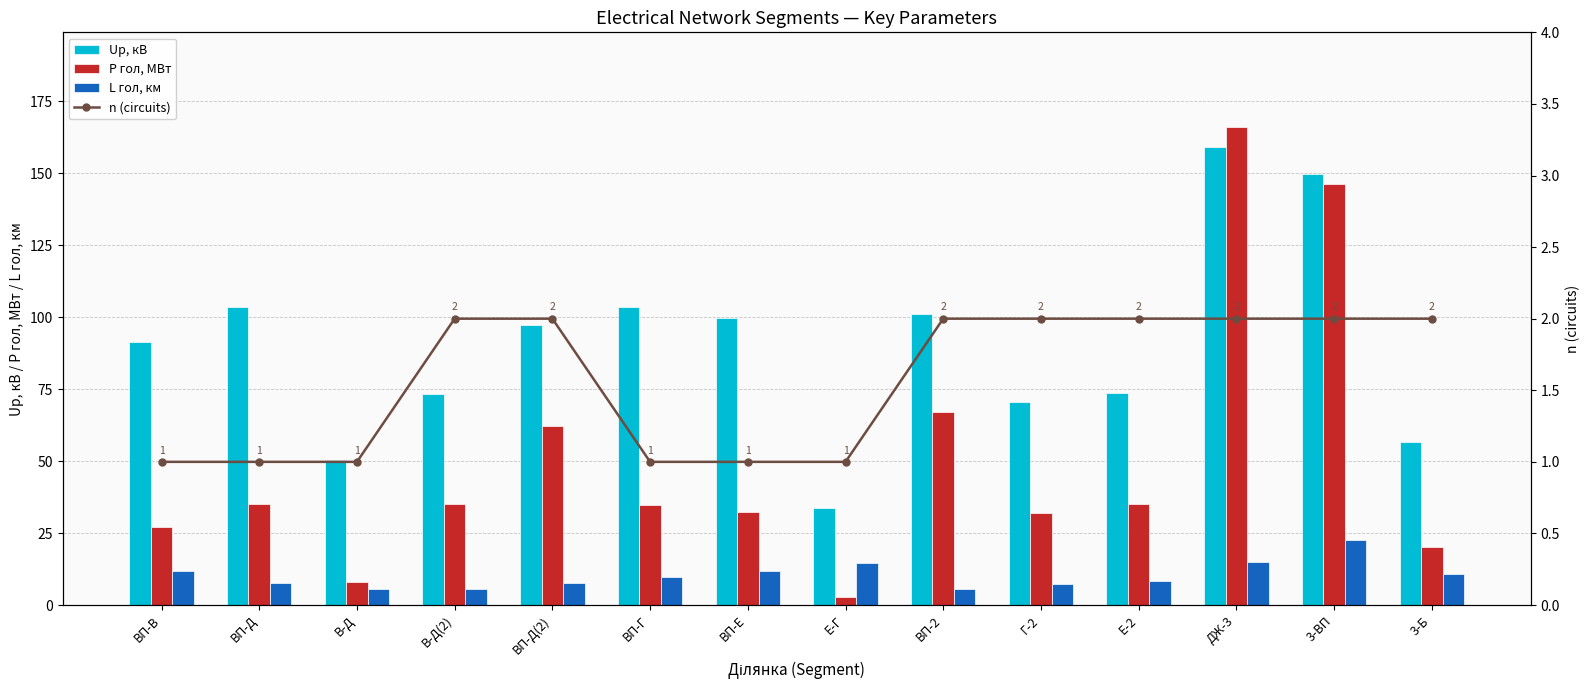

Rank the series at 3-ВП from highest to lowest value.

Up, кВ, P гол, МВт, L гол, км, n (circuits)